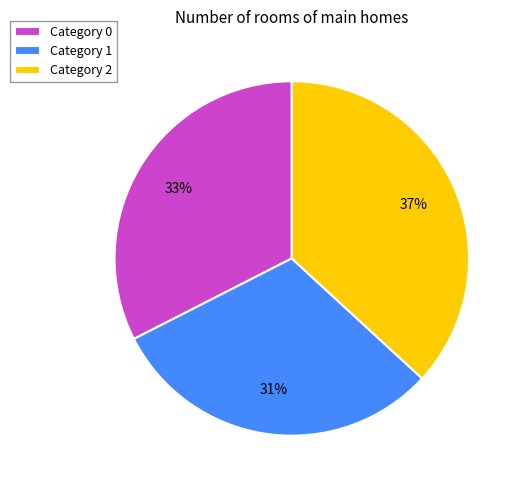

The Category 1 slice represents 36% of the pie. True or false?

False